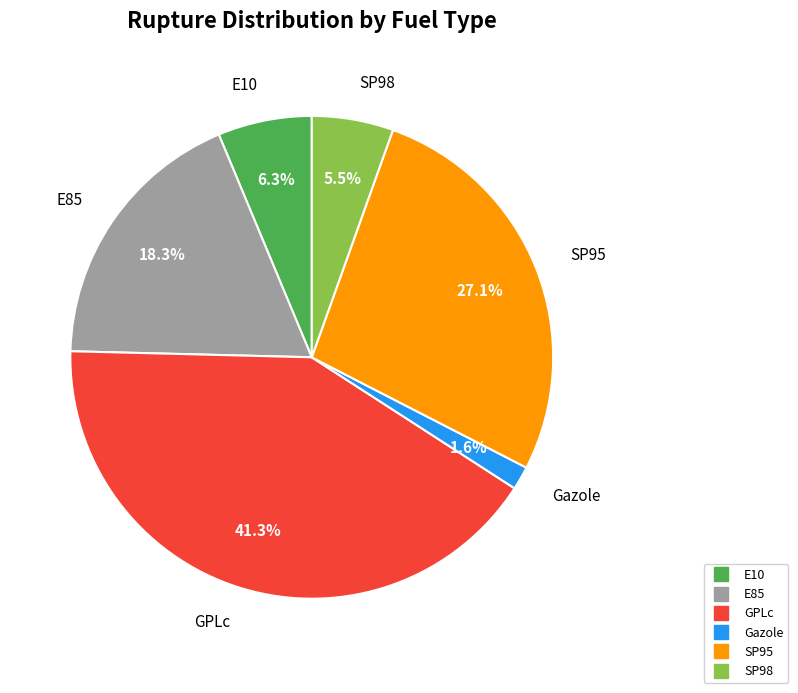

To the nearest percent, what is the difference between the E85 and GPLc slice percentages?

23%